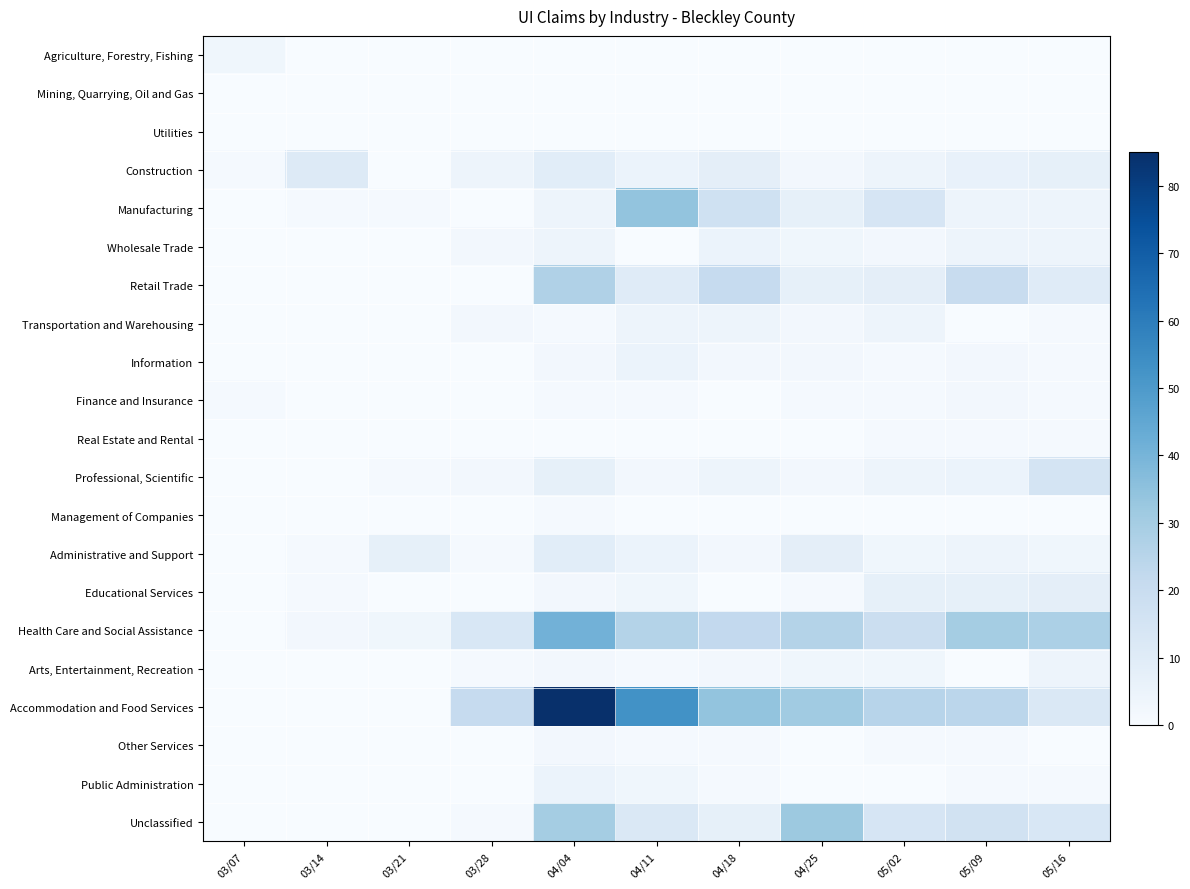

Reading left to right, extract all data points from this chart.

Agriculture, Forestry, Fishing: 03/07=3	03/14=0	03/21=0	03/28=0	04/04=0	04/11=0	04/18=0	04/25=0	05/02=0	05/09=0	05/16=0
Mining, Quarrying, Oil and Gas: 03/07=0	03/14=0	03/21=0	03/28=0	04/04=0	04/11=0	04/18=0	04/25=0	05/02=0	05/09=0	05/16=0
Utilities: 03/07=0	03/14=0	03/21=0	03/28=0	04/04=0	04/11=0	04/18=0	04/25=0	05/02=0	05/09=0	05/16=0
Construction: 03/07=1	03/14=11	03/21=0	03/28=4	04/04=9	04/11=5	04/18=8	04/25=2	05/02=4	05/09=6	05/16=7
Manufacturing: 03/07=0	03/14=1	03/21=1	03/28=0	04/04=4	04/11=34	04/18=17	04/25=7	05/02=14	05/09=4	05/16=4
Wholesale Trade: 03/07=0	03/14=0	03/21=0	03/28=2	04/04=4	04/11=0	04/18=5	04/25=3	05/02=2	05/09=4	05/16=4
Retail Trade: 03/07=0	03/14=0	03/21=0	03/28=0	04/04=27	04/11=10	04/18=21	04/25=7	05/02=8	05/09=20	05/16=10
Transportation and Warehousing: 03/07=0	03/14=0	03/21=0	03/28=2	04/04=1	04/11=4	04/18=4	04/25=2	05/02=4	05/09=0	05/16=1
Information: 03/07=0	03/14=0	03/21=0	03/28=0	04/04=2	04/11=5	04/18=2	04/25=2	05/02=1	05/09=2	05/16=1
Finance and Insurance: 03/07=1	03/14=0	03/21=0	03/28=0	04/04=1	04/11=1	04/18=0	04/25=1	05/02=1	05/09=2	05/16=1
Real Estate and Rental: 03/07=0	03/14=0	03/21=0	03/28=0	04/04=0	04/11=0	04/18=0	04/25=0	05/02=1	05/09=1	05/16=1
Professional, Scientific: 03/07=0	03/14=0	03/21=1	03/28=2	04/04=7	04/11=2	04/18=4	04/25=2	05/02=4	05/09=5	05/16=15
Management of Companies: 03/07=0	03/14=0	03/21=0	03/28=0	04/04=1	04/11=0	04/18=0	04/25=0	05/02=0	05/09=0	05/16=0
Administrative and Support: 03/07=0	03/14=1	03/21=7	03/28=1	04/04=9	04/11=5	04/18=2	04/25=8	05/02=3	05/09=4	05/16=3
Educational Services: 03/07=0	03/14=1	03/21=0	03/28=0	04/04=2	04/11=3	04/18=0	04/25=1	05/02=7	05/09=7	05/16=8
Health Care and Social Assistance: 03/07=0	03/14=2	03/21=3	03/28=13	04/04=41	04/11=26	04/18=22	04/25=26	05/02=19	05/09=30	05/16=28
Arts, Entertainment, Recreation: 03/07=0	03/14=0	03/21=0	03/28=1	04/04=2	04/11=1	04/18=2	04/25=3	05/02=3	05/09=0	05/16=4
Accommodation and Food Services: 03/07=0	03/14=0	03/21=0	03/28=21	04/04=85	04/11=53	04/18=34	04/25=31	05/02=25	05/09=24	05/16=12
Other Services: 03/07=0	03/14=0	03/21=0	03/28=0	04/04=2	04/11=1	04/18=1	04/25=0	05/02=1	05/09=1	05/16=0
Public Administration: 03/07=0	03/14=0	03/21=0	03/28=0	04/04=5	04/11=3	04/18=1	04/25=0	05/02=0	05/09=1	05/16=1
Unclassified: 03/07=0	03/14=0	03/21=0	03/28=1	04/04=30	04/11=12	04/18=7	04/25=32	05/02=14	05/09=16	05/16=13